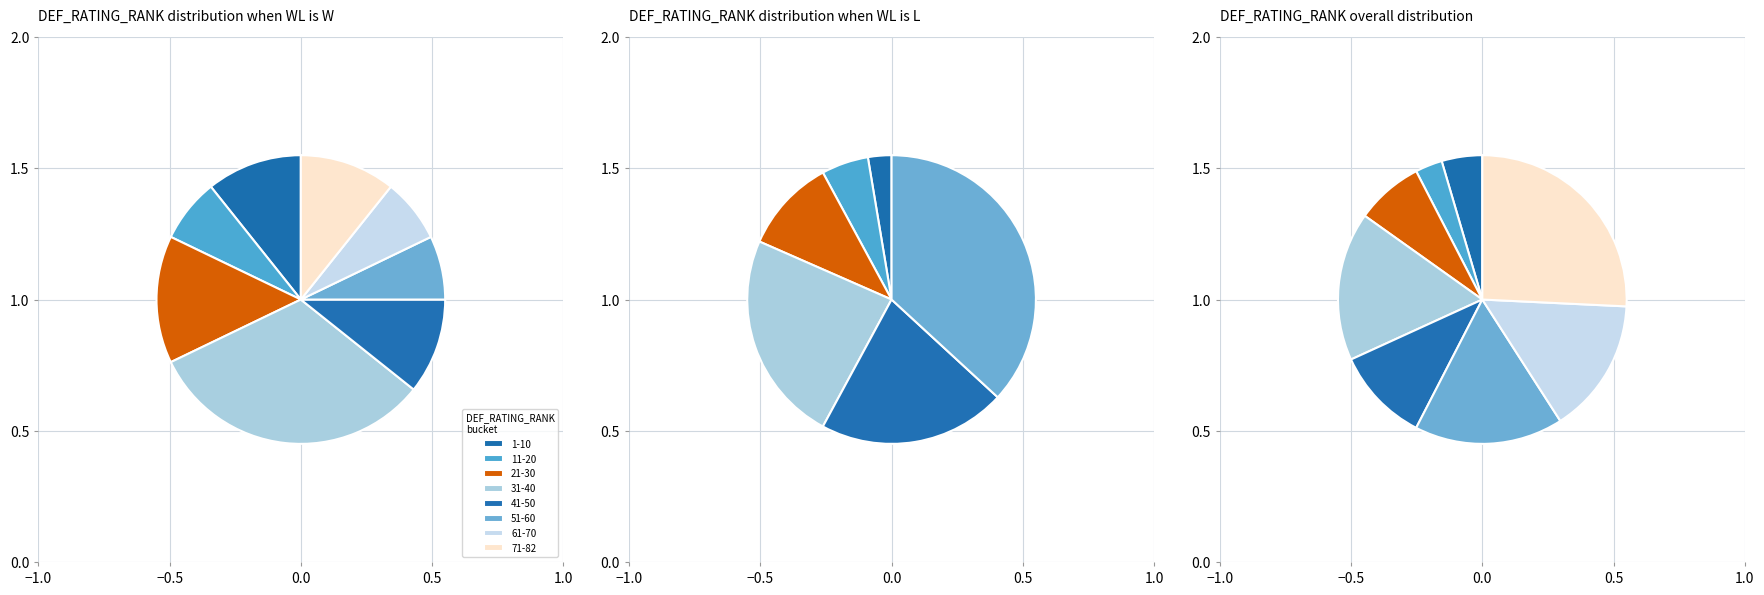

Is it true that W is 25% of the pie?

False